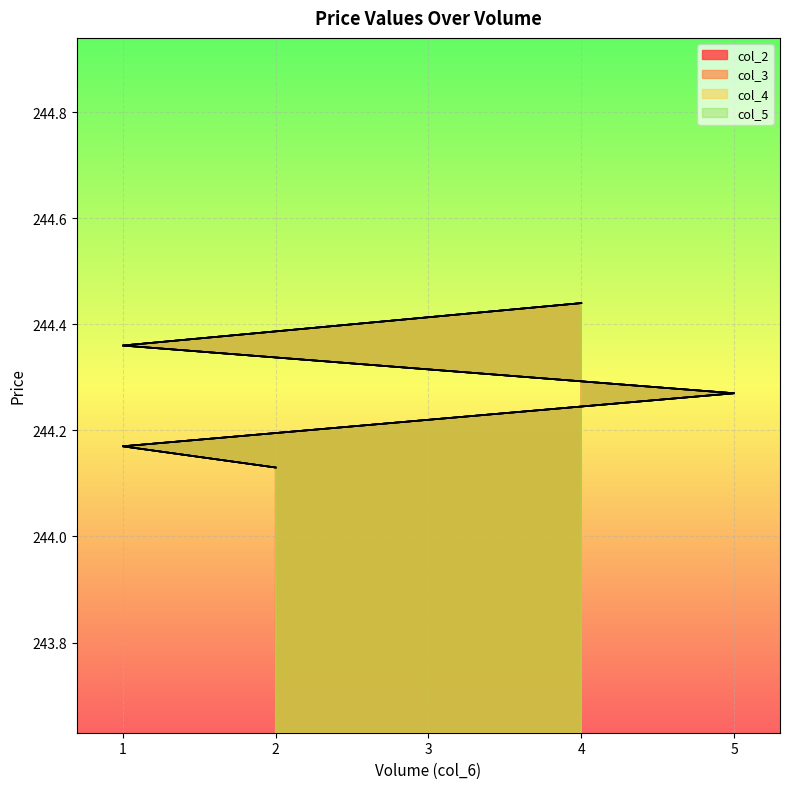

True or false: col_2 has more than 2 interior local peaks.

False